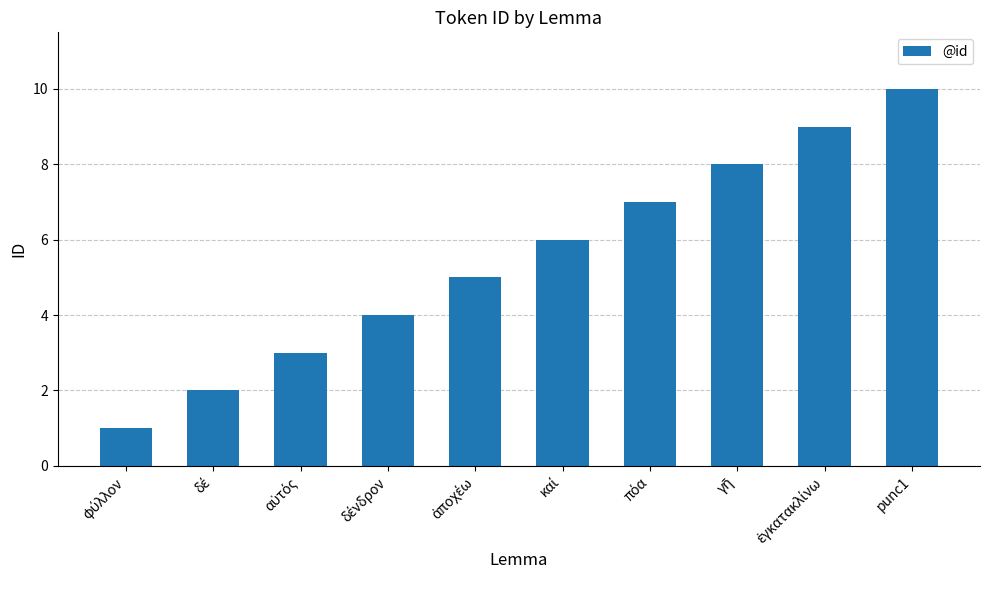

What is the average value?

6